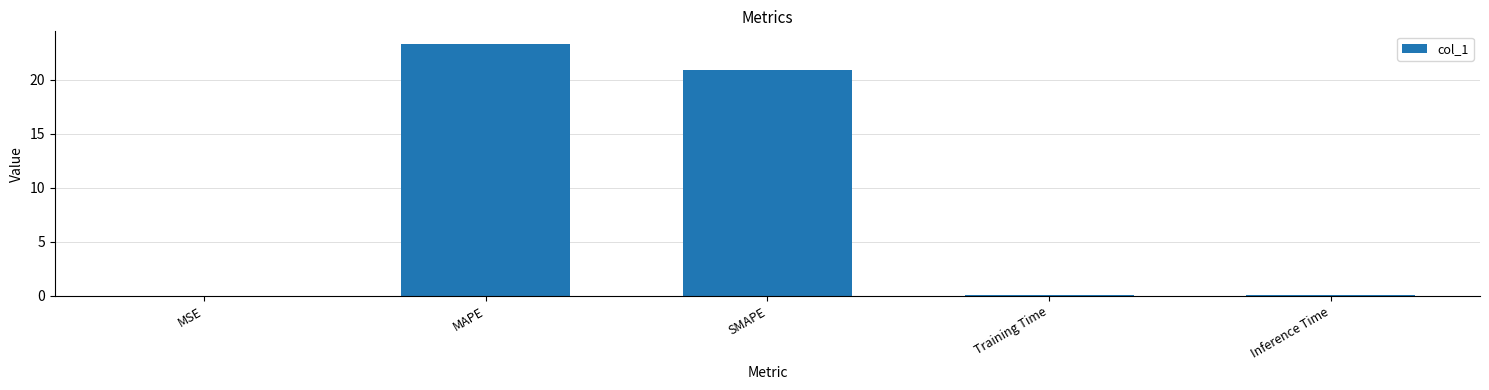

What is the change in value from MSE to Inference Time?

+0.1